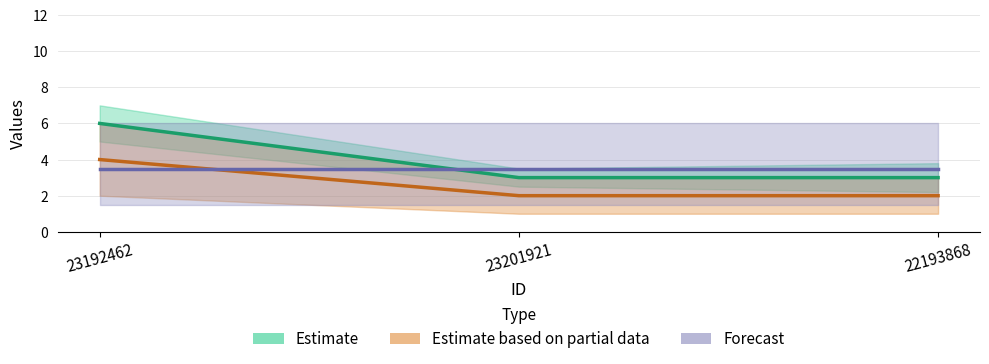

The Forecast series shows 5.8 at 23201921. True or false?

False